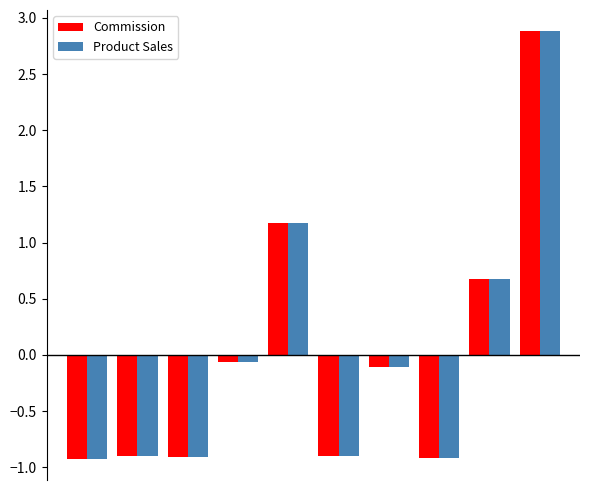

How many series are shown in this chart?

2